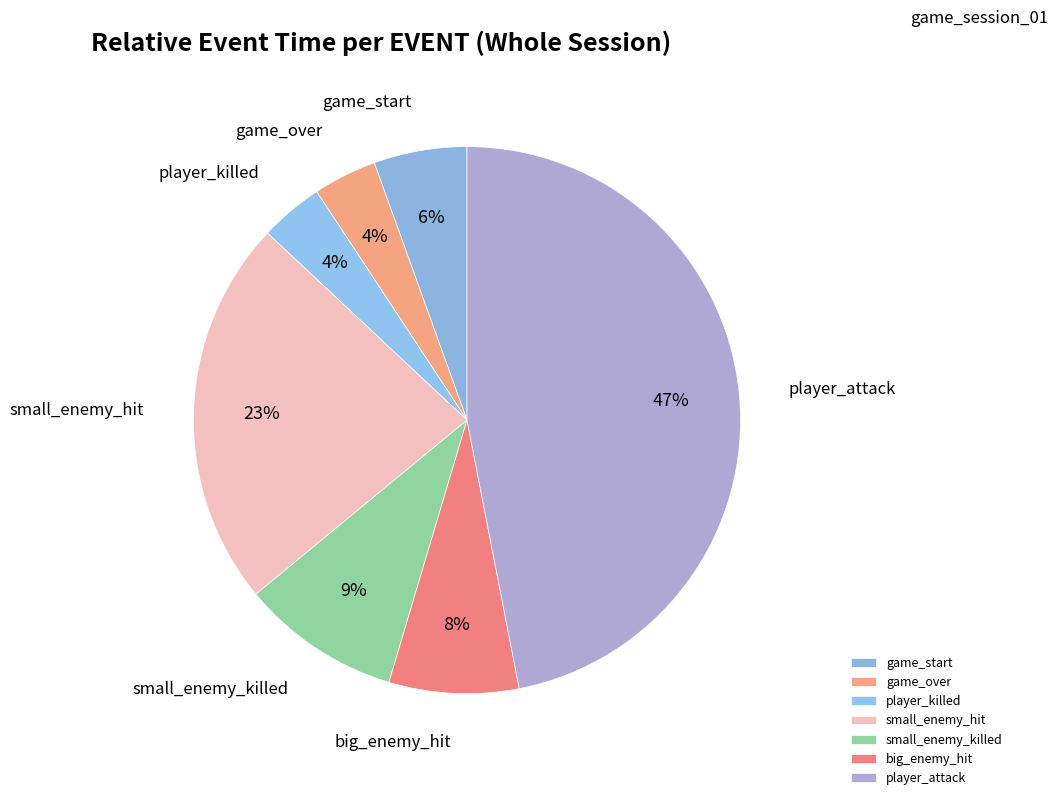

Which slice is the largest?

player_attack